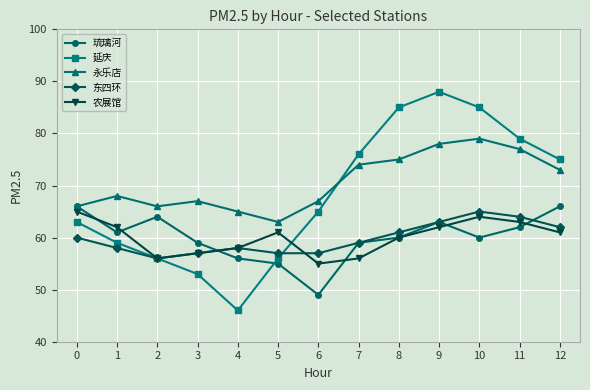

The value of 琉璃河 at 10 is 83. True or false?

False